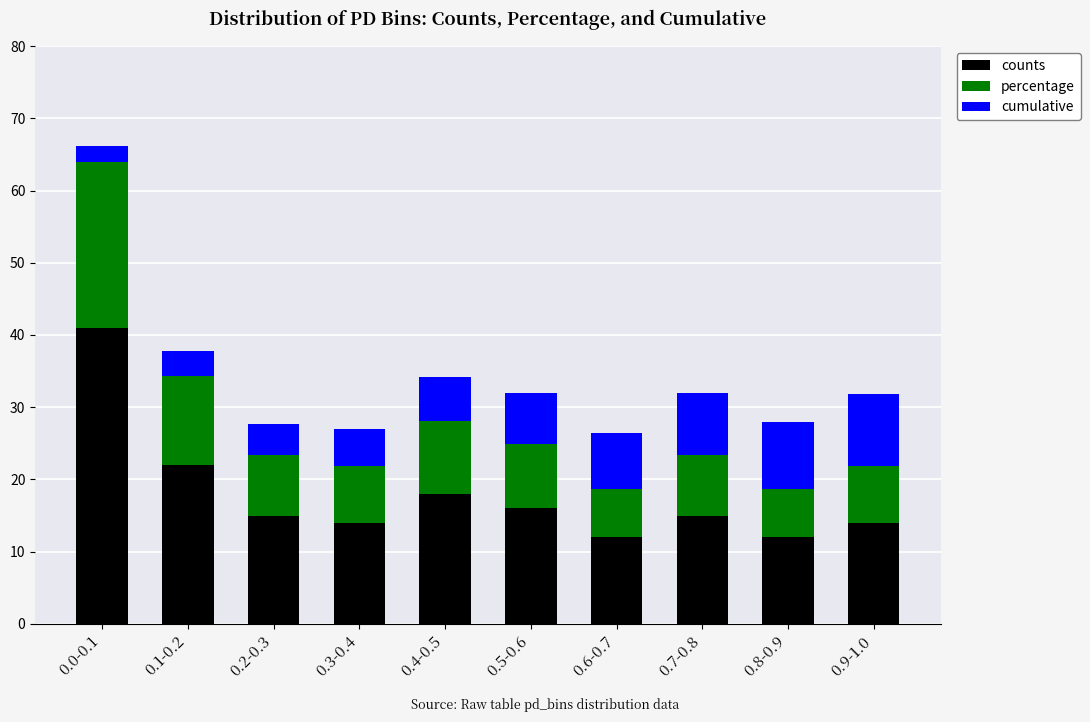

Reading left to right, transcribe the values for counts.

41.0	22.0	15.0	14.0	18.0	16.0	12.0	15.0	12.0	14.0